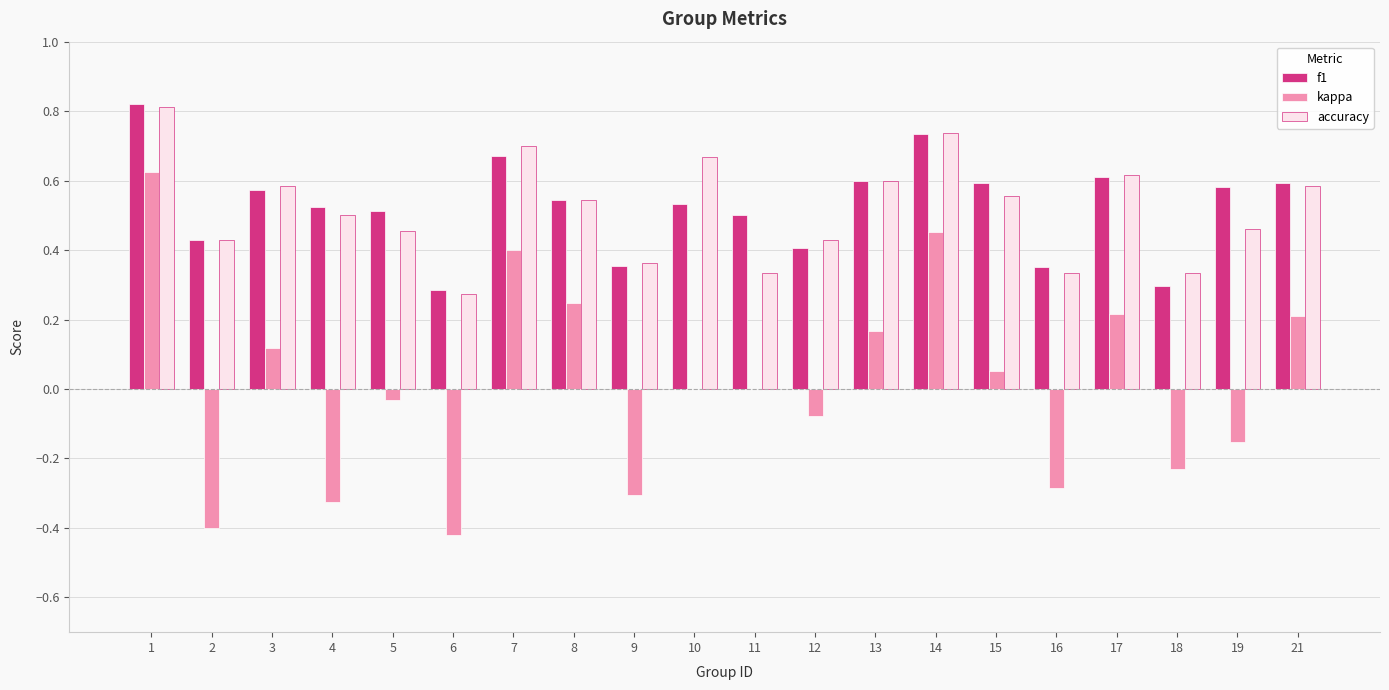

Is the value of f1 at 14 greater than the value of accuracy at 17?

Yes